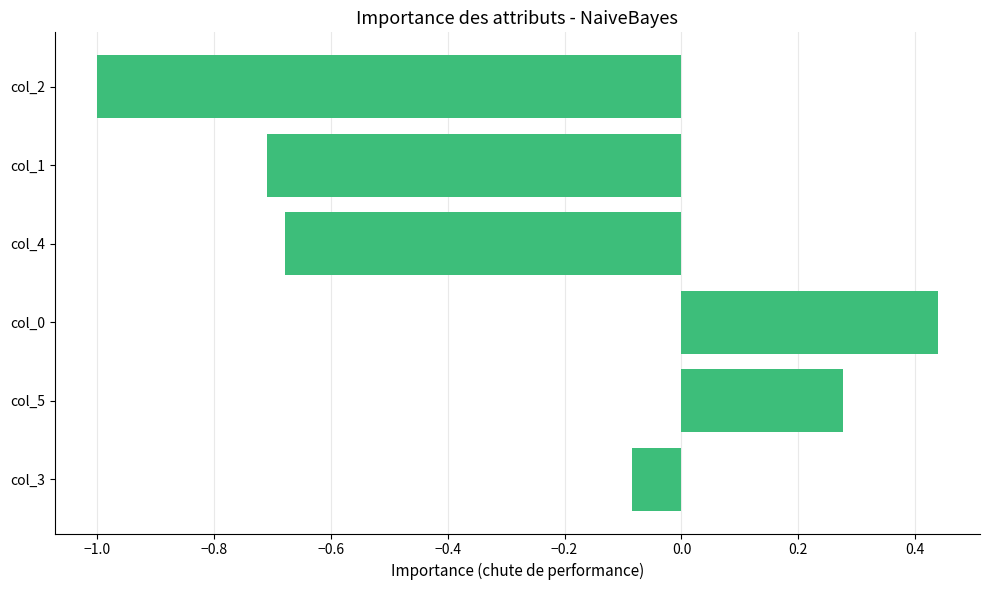

Is it true that the value at col_1 is -1.1?

False